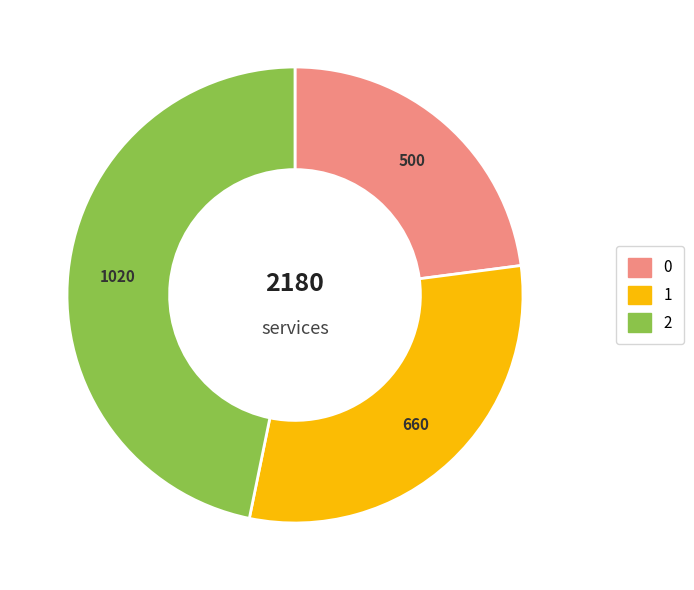

Combined, do 2 and 1 account for over 50%?

Yes